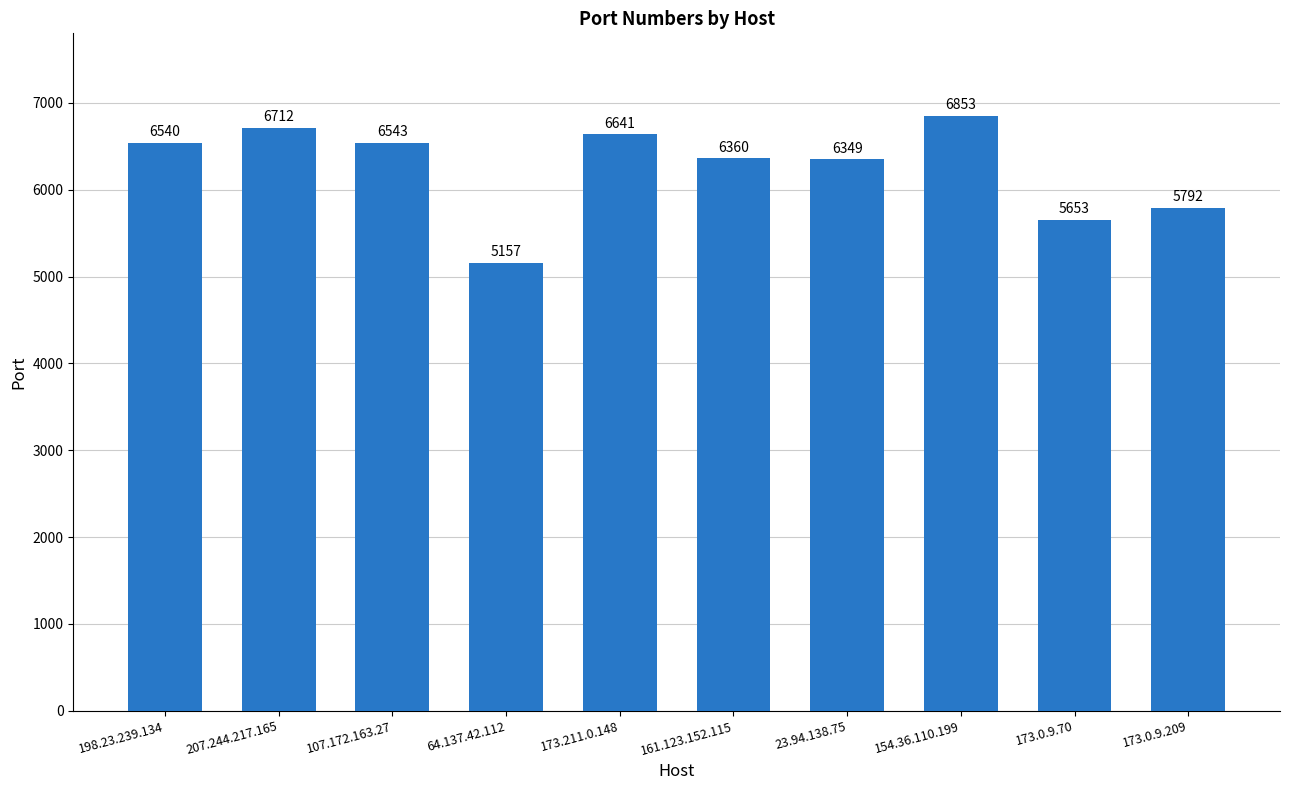

What is the difference between the maximum and minimum values?

1696